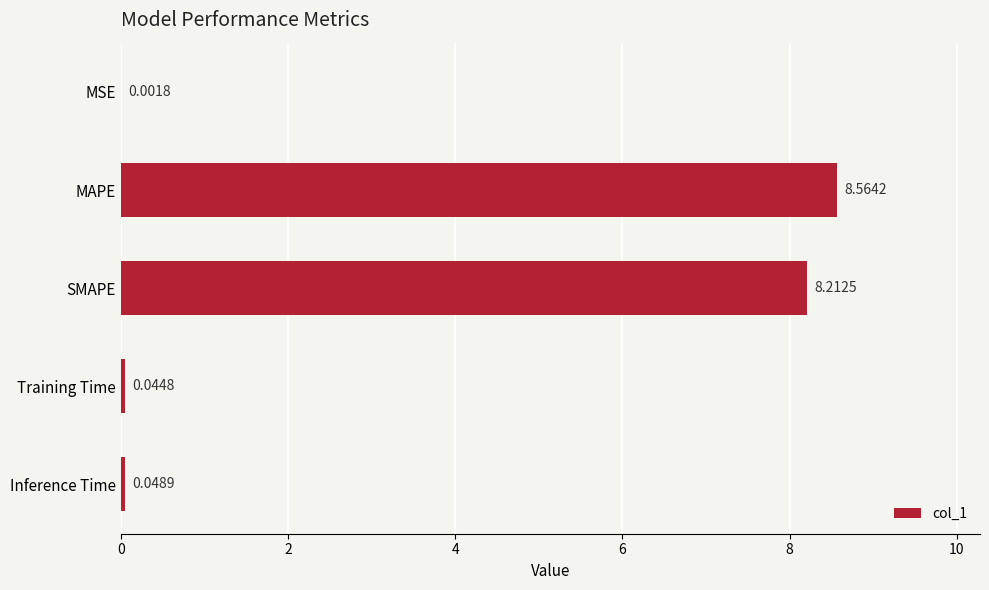

What is the change in value from SMAPE to Training Time?

-8.2